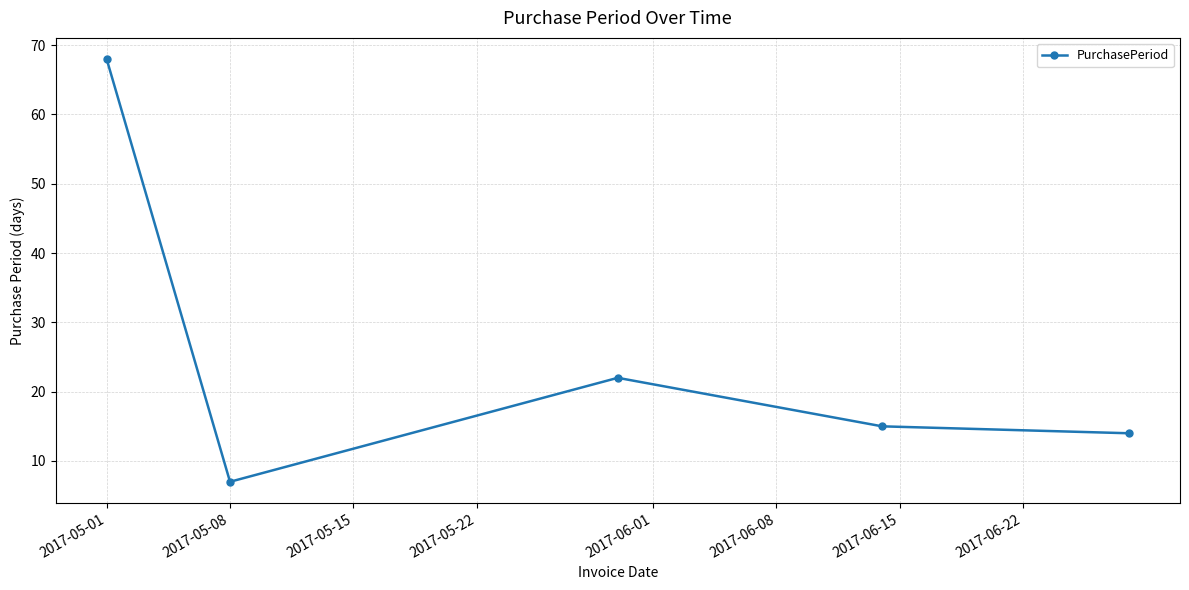

What is the average value?

25